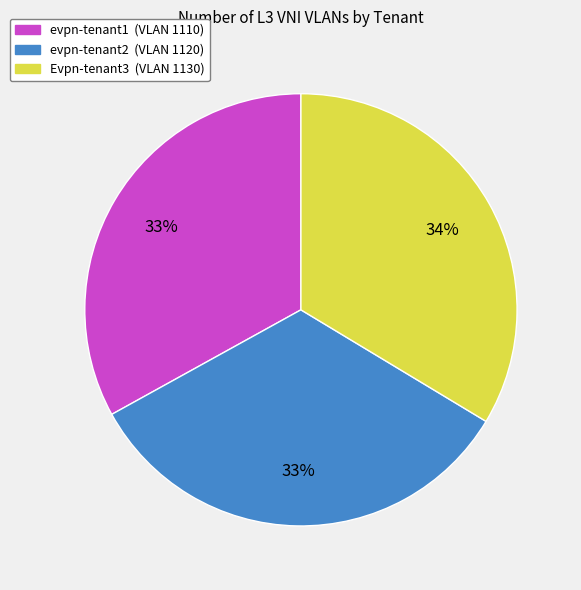

The evpn-tenant2 slice represents 33% of the pie. True or false?

True